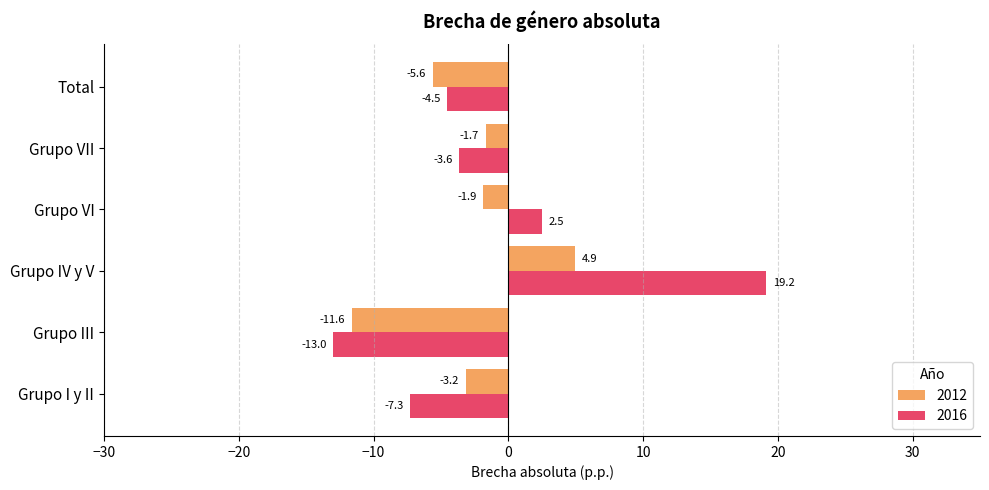

What value does the 2016 series have at Grupo III?

-13.0